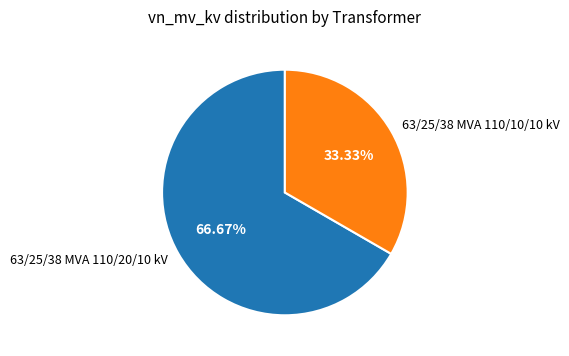

What is the ratio of the value at 63/25/38 MVA 110/10/10 kV to the value at 63/25/38 MVA 110/20/10 kV?

0.5